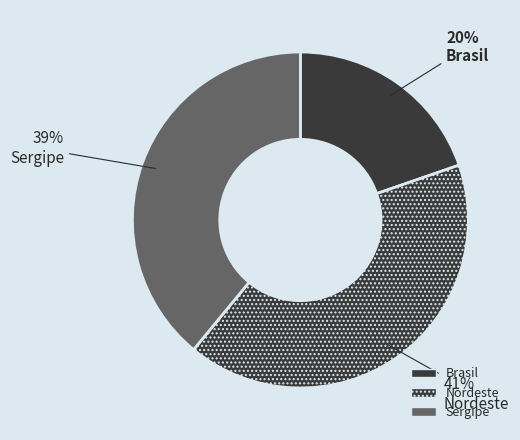

Which has a higher value, Nordeste or Sergipe?

Nordeste